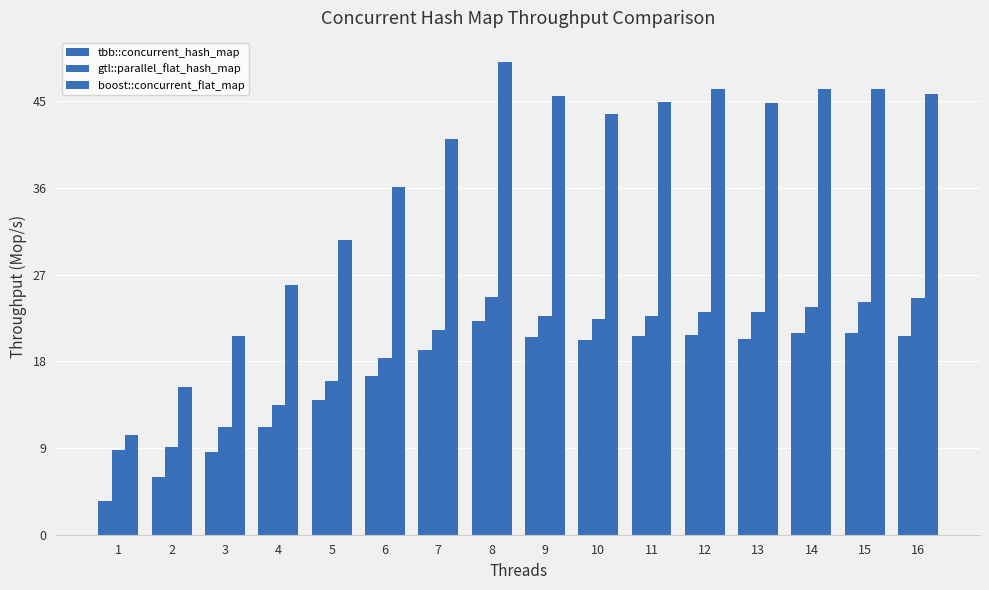

How many bars are there in each group?

3